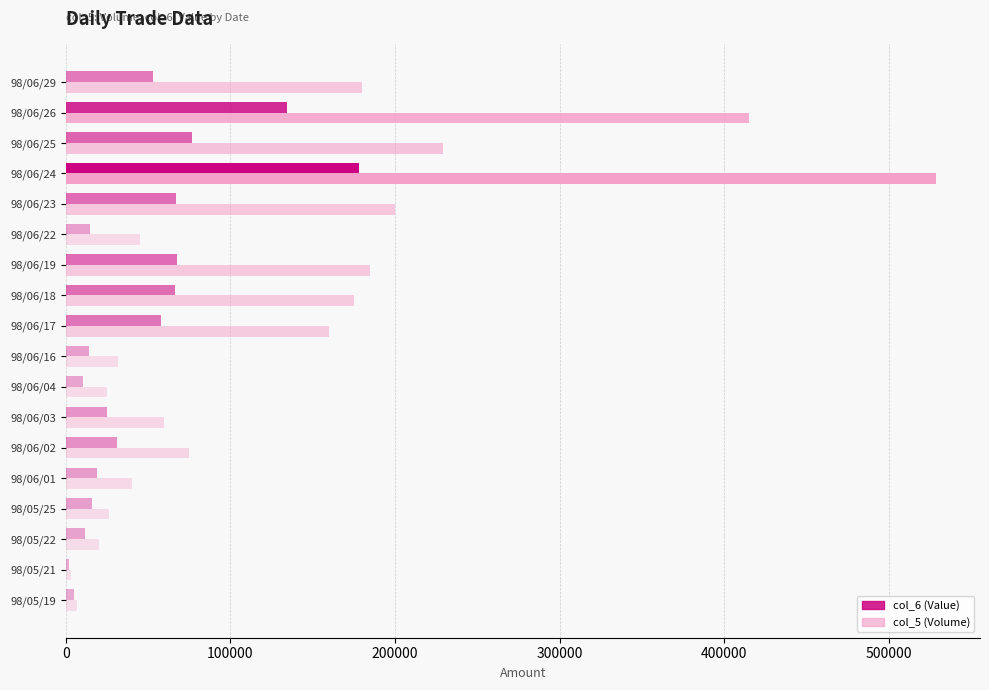

Which series has the widest spread of values?

col_5 (Volume)